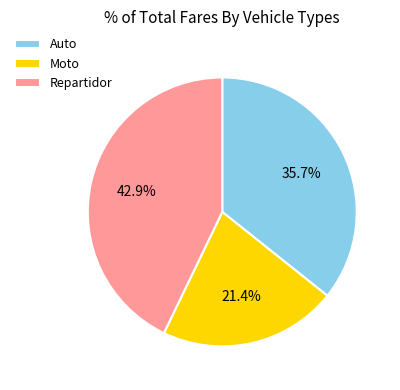

To the nearest percent, what is the combined percentage of Auto and Moto?

57%